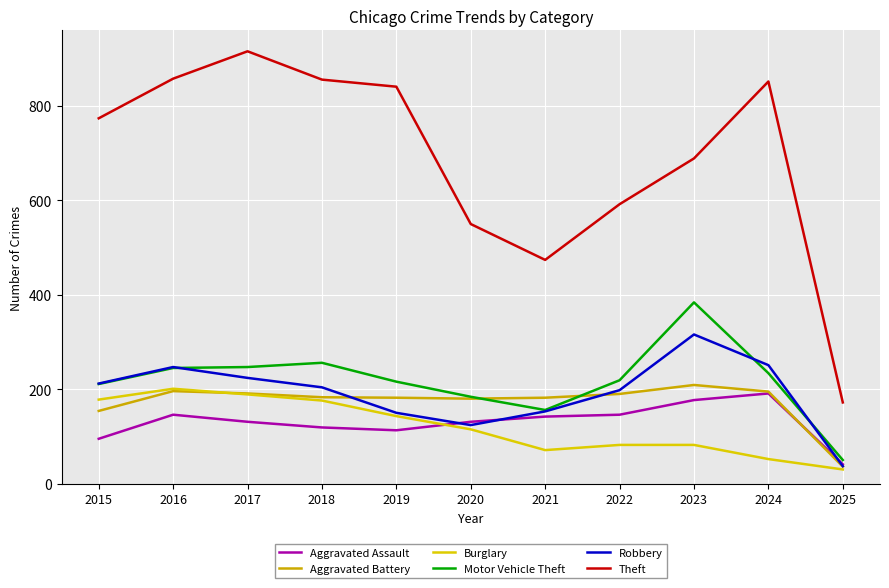

What is the smallest value displayed?

30